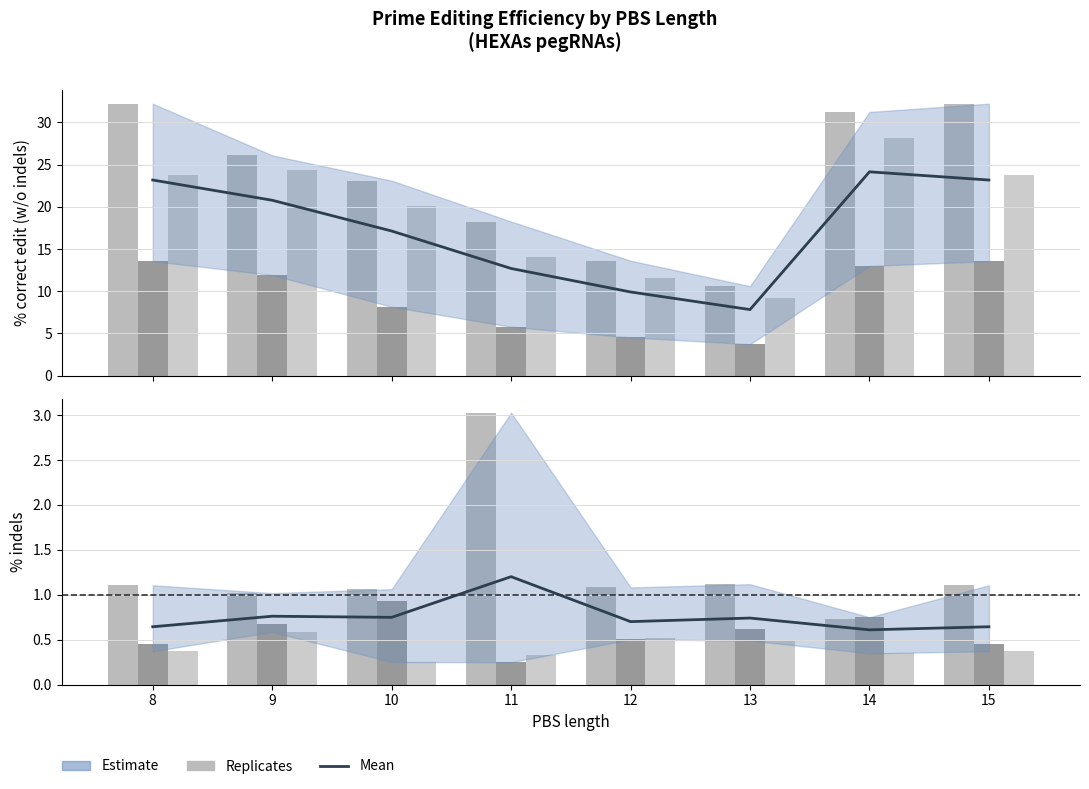

What value does the % correct edit rep 3 series have at 10?

20.1